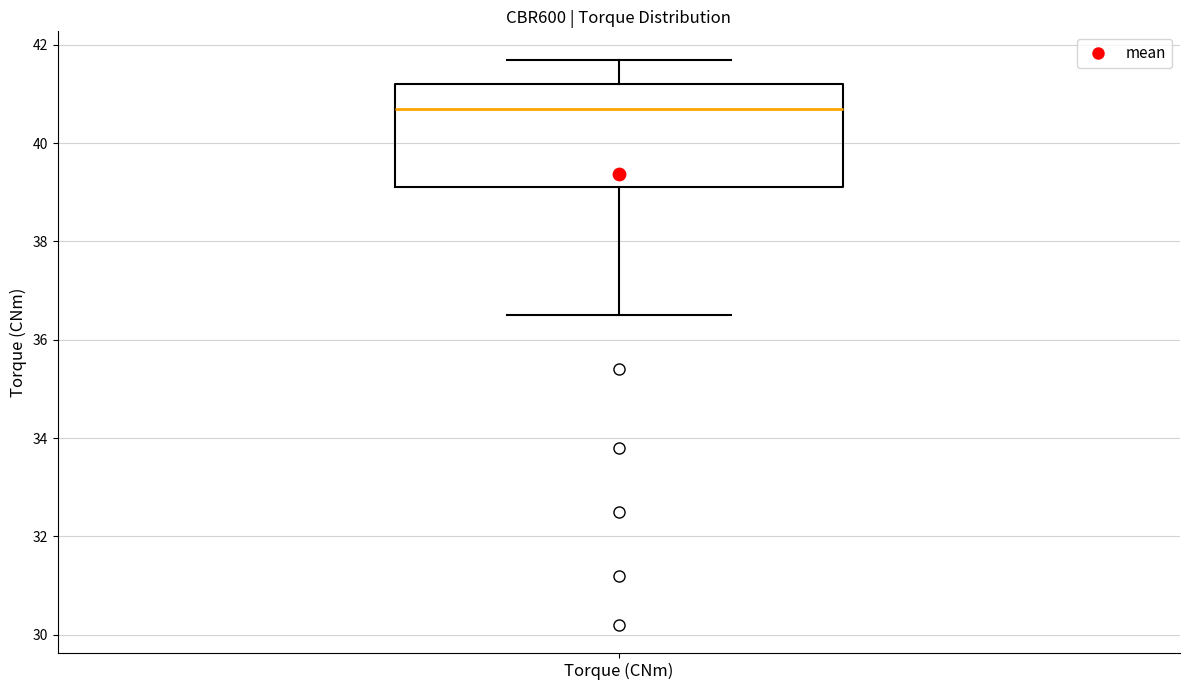

Read this box plot against the y-axis: the position of the median line, the range covered by the box, and the ends of both whiskers. The values are not printed on the chart, so give them approximately, as read against the axis.

median 40.8, box 39.2 to 41.2, whiskers 36.6 to 41.8